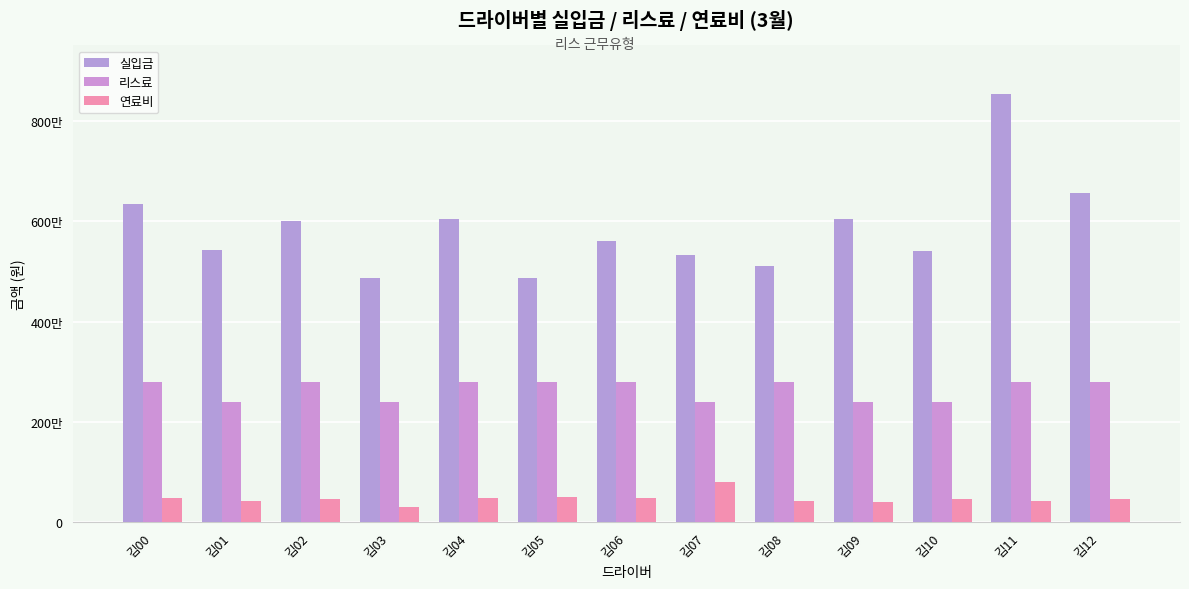

What is the sum of all 연료비 values?

6150310